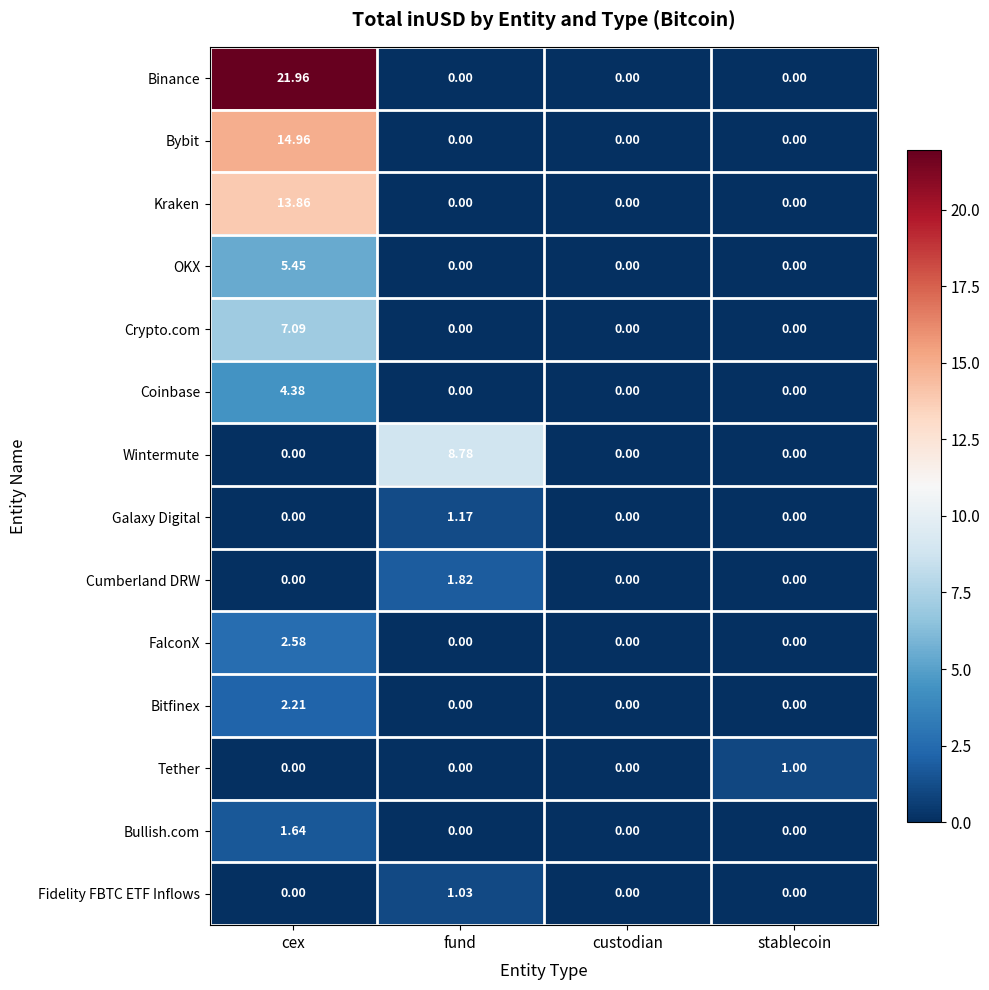

Which series has the largest range (max minus min)?

Binance